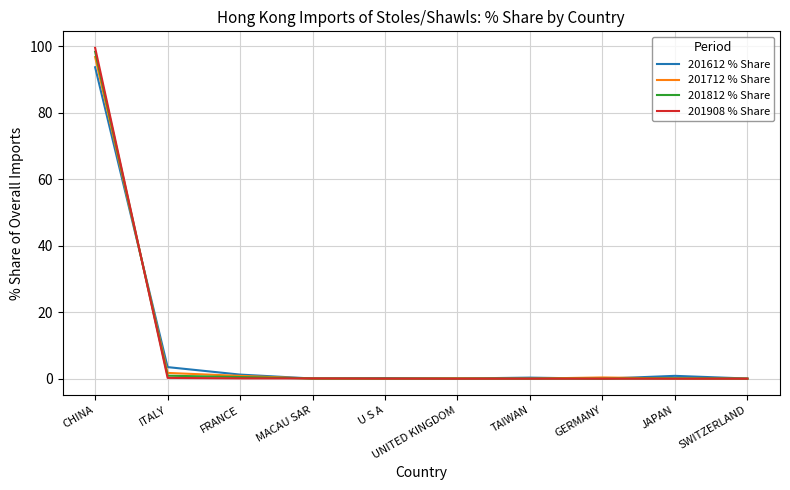

Is it true that 201712 % Share equals 0.1 at UNITED KINGDOM?

True